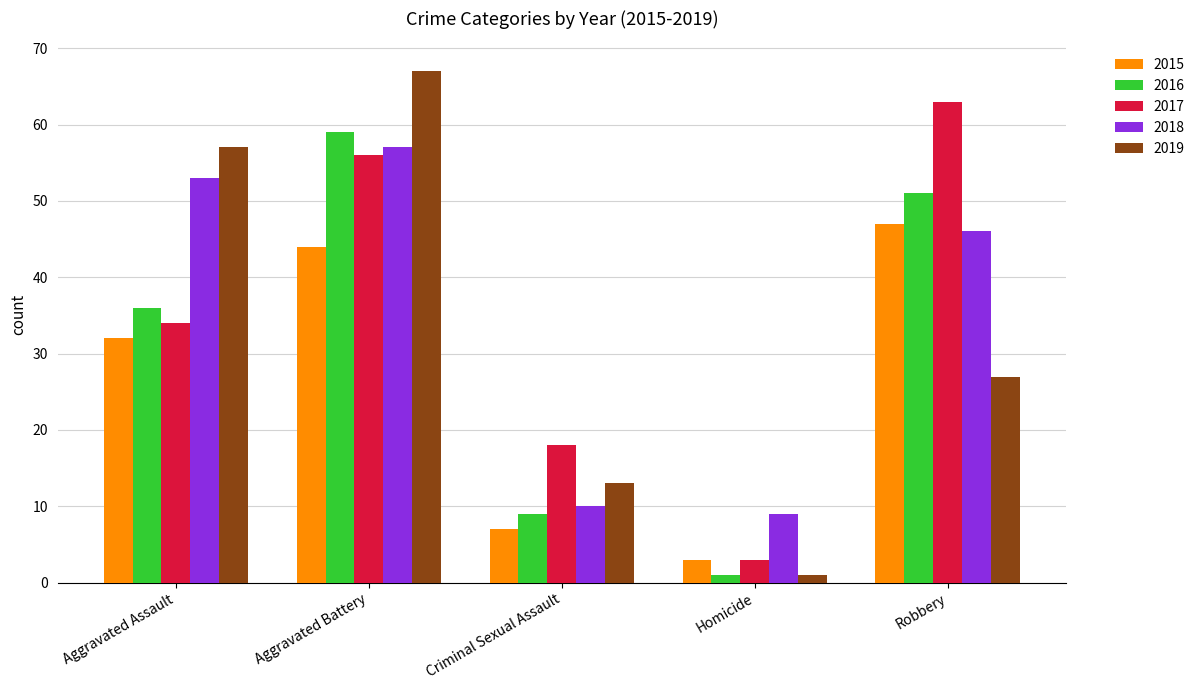

What is the sum of all 2019 values?

165